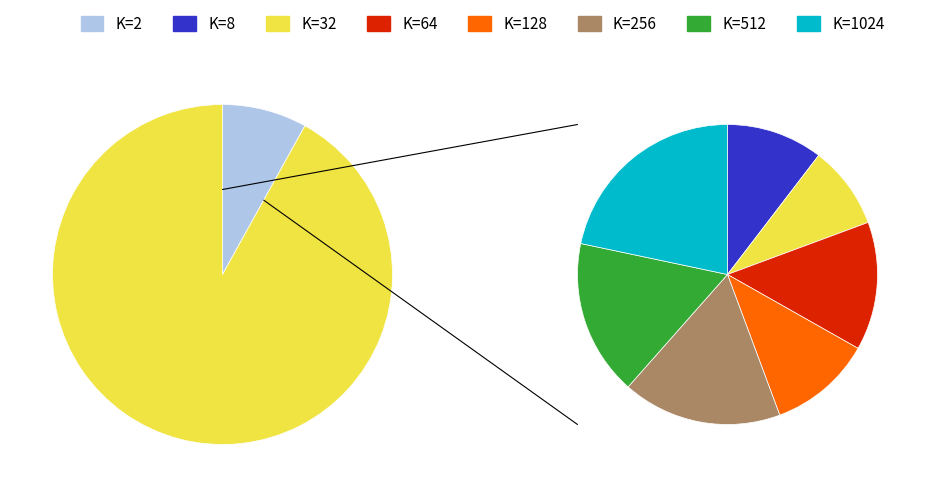

Does 64 represent more than half of the total?

No